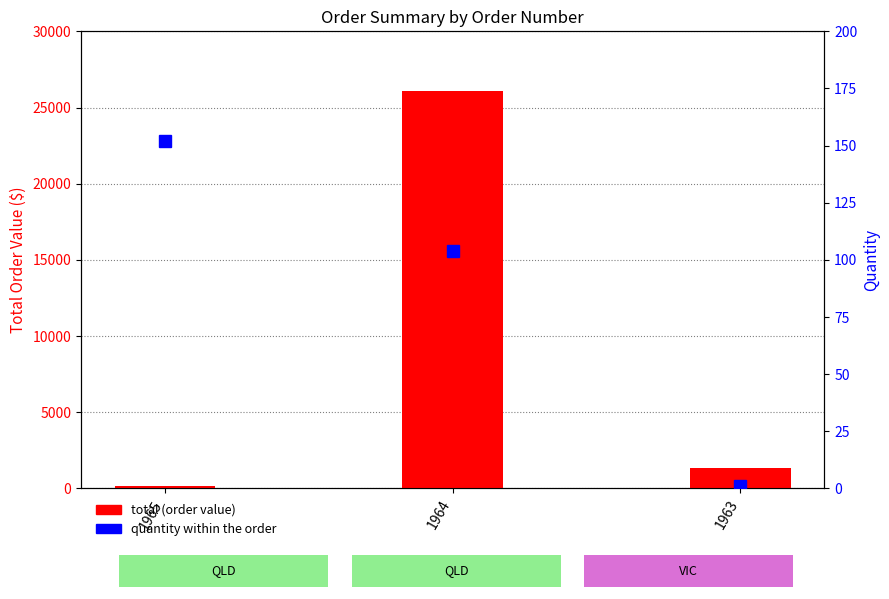

What is the maximum value for quantity?

152.0